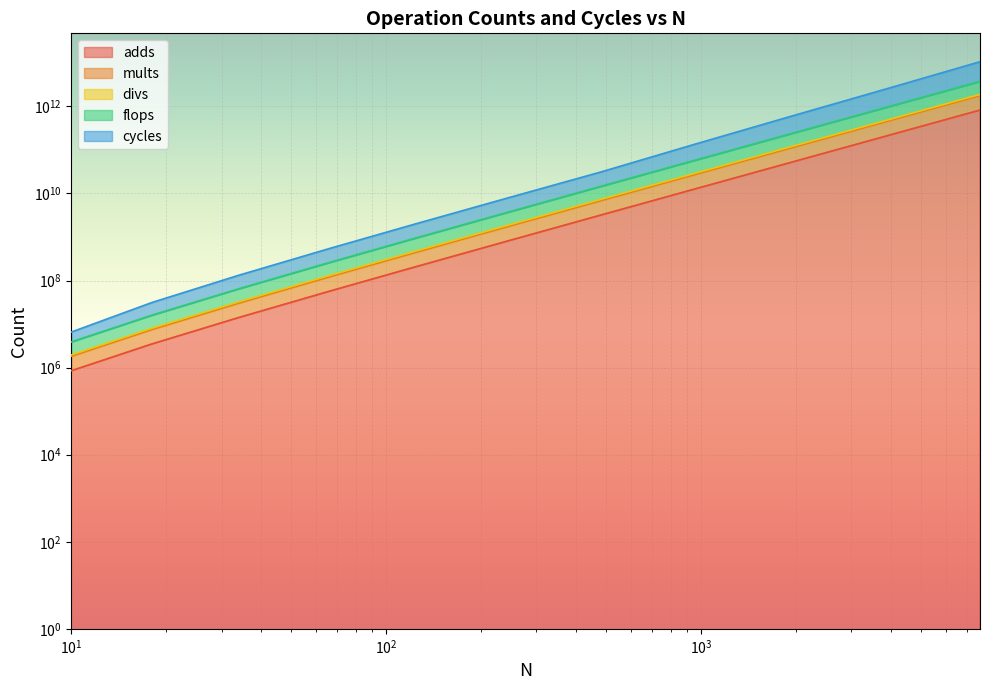

What is the sum of the flops values at 242 and 3842?

444047040000